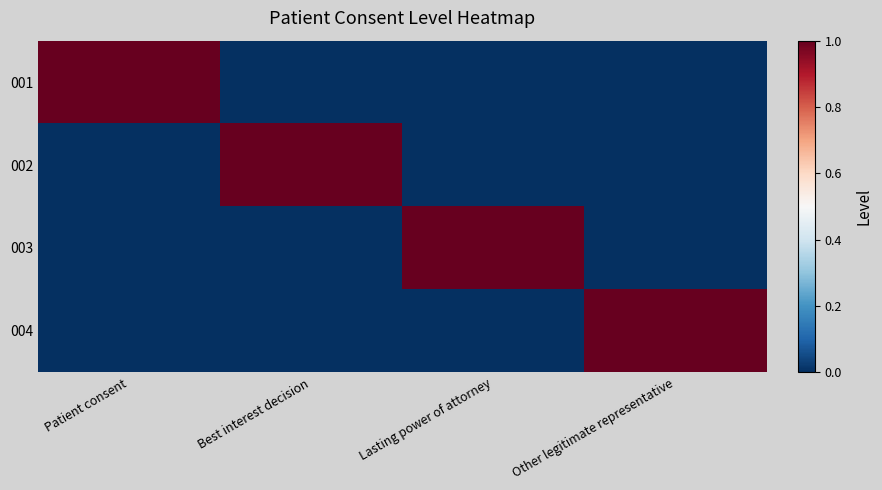

Which series changed the most between Patient consent and Other legitimate representative?

001